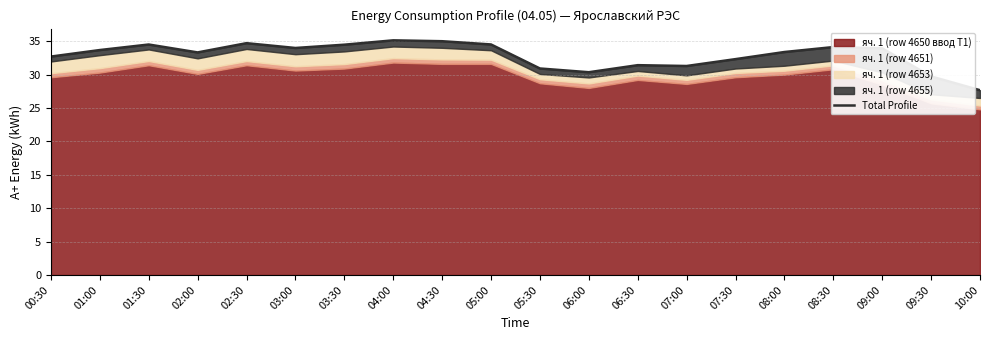

At which label is the value closest to 31?

05:30